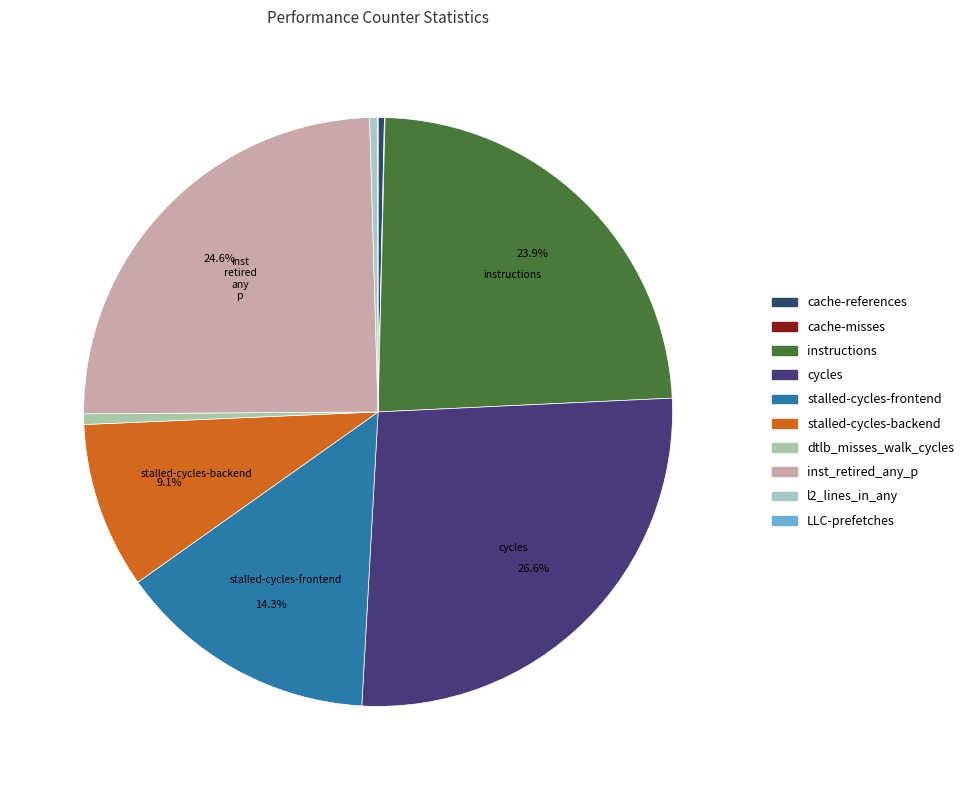

How many segments does this pie chart have?

10